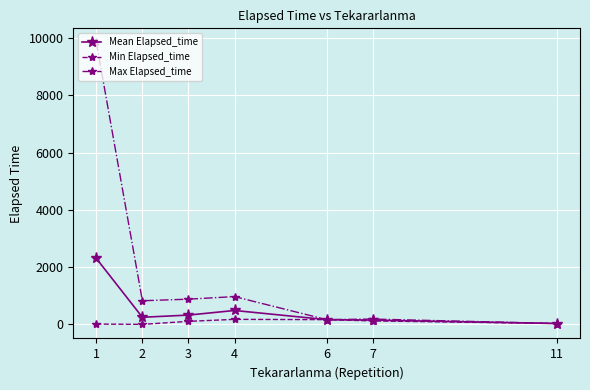

What is the sum of the Max Elapsed_time values at 6 and 7?

350.0